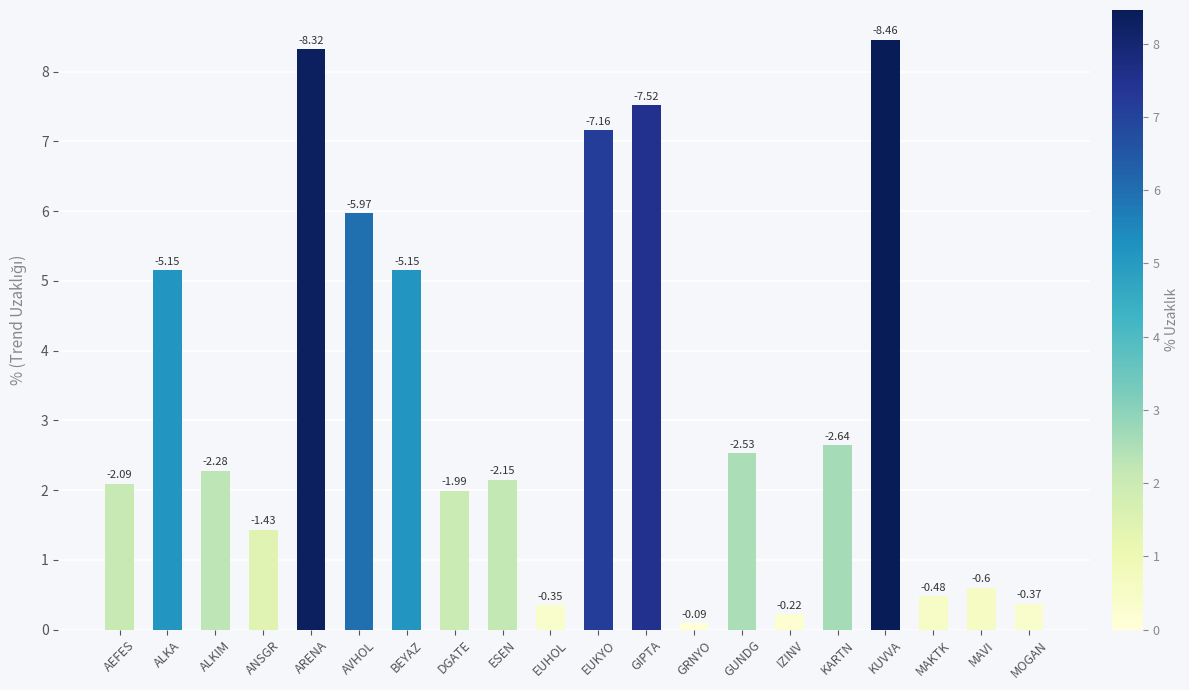

What is the approximate value at MAVI?

0.6